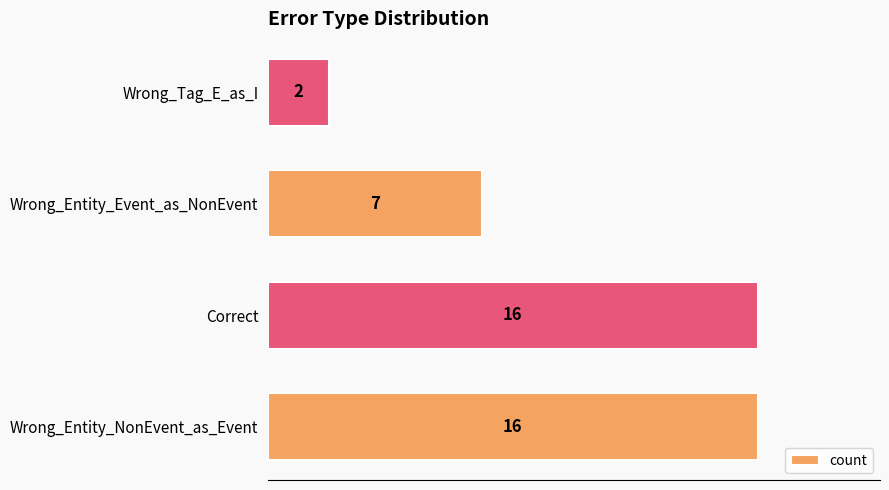

True or false: the data shows 2 at Wrong_Tag_E_as_I.

True